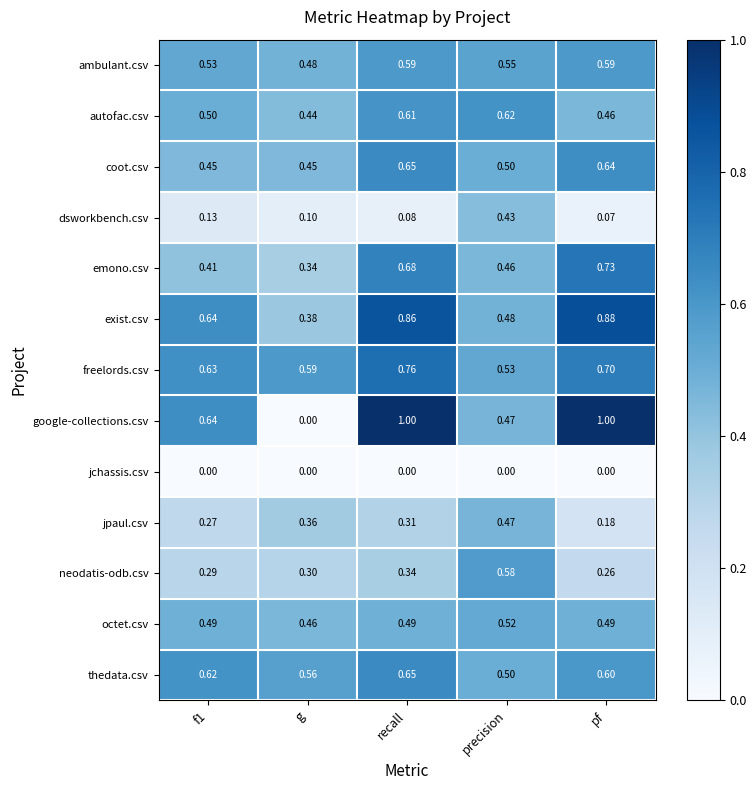

Which series has the largest total across all categories?

exist.csv